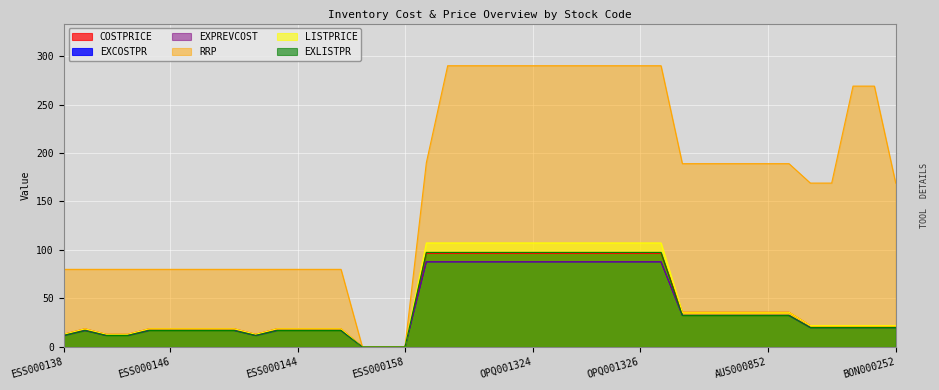

Which series has the largest range (max minus min)?

RRP